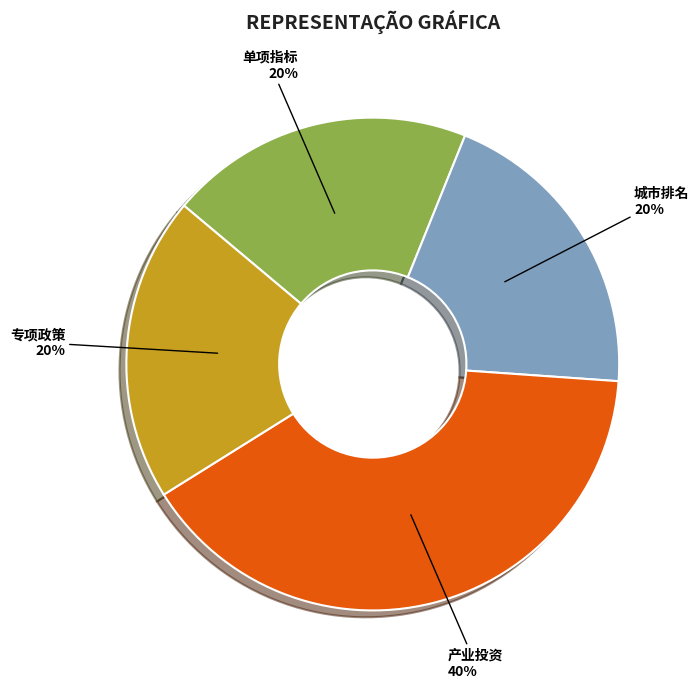

To the nearest percent, what is the combined percentage of 城市排名 and 专项政策?

40%